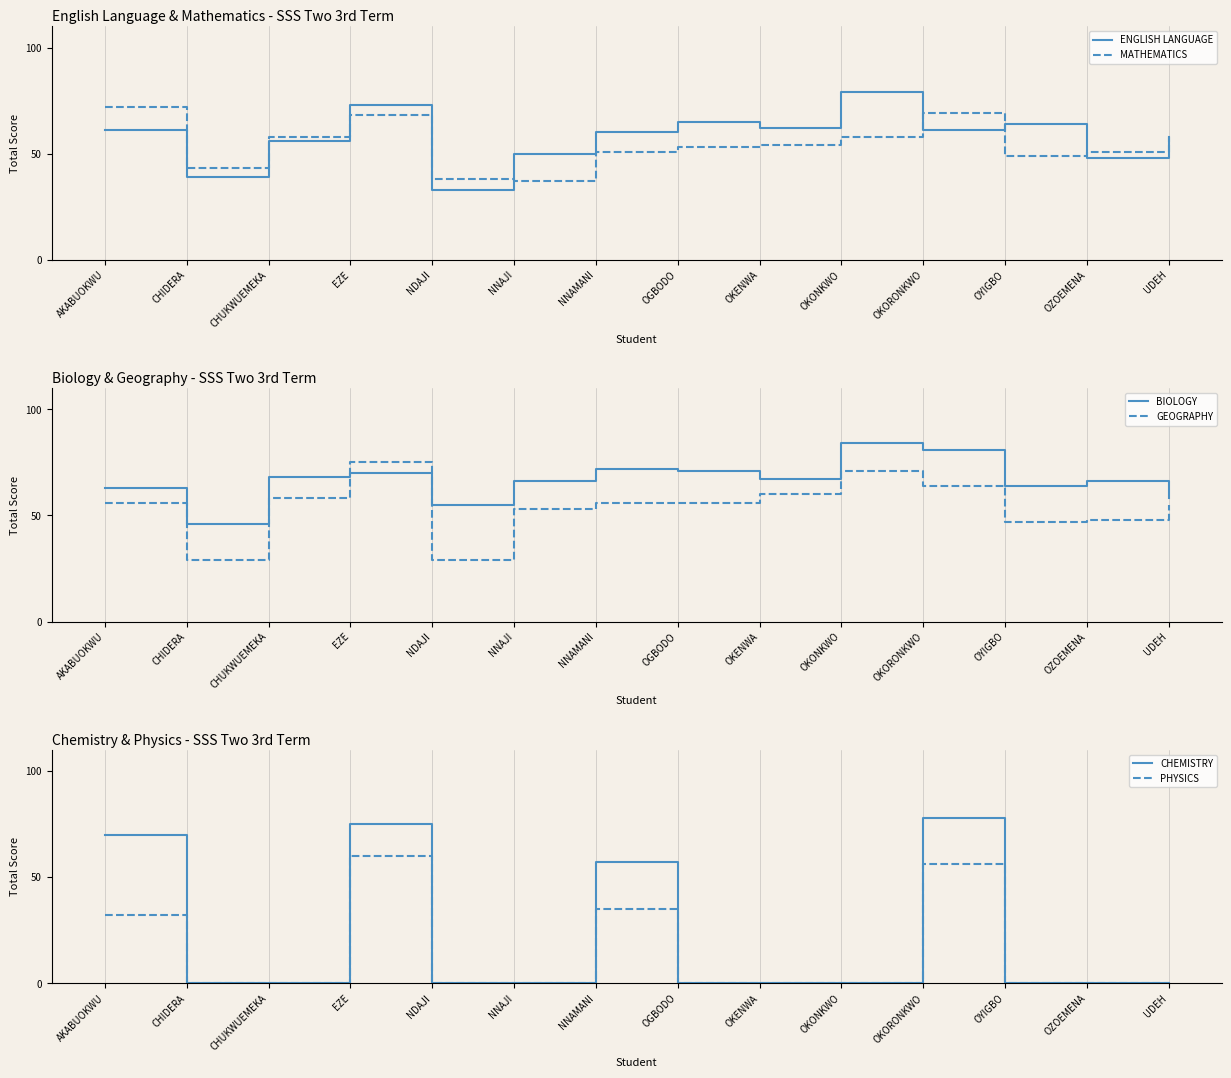

What is the sum of all CHEMISTRY values?

280